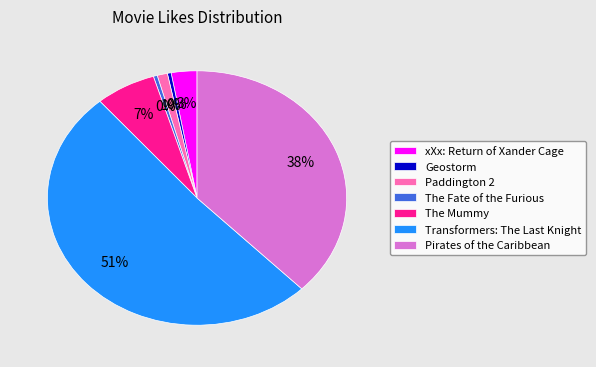

True or false: Paddington 2 accounts for 10% of the total.

False